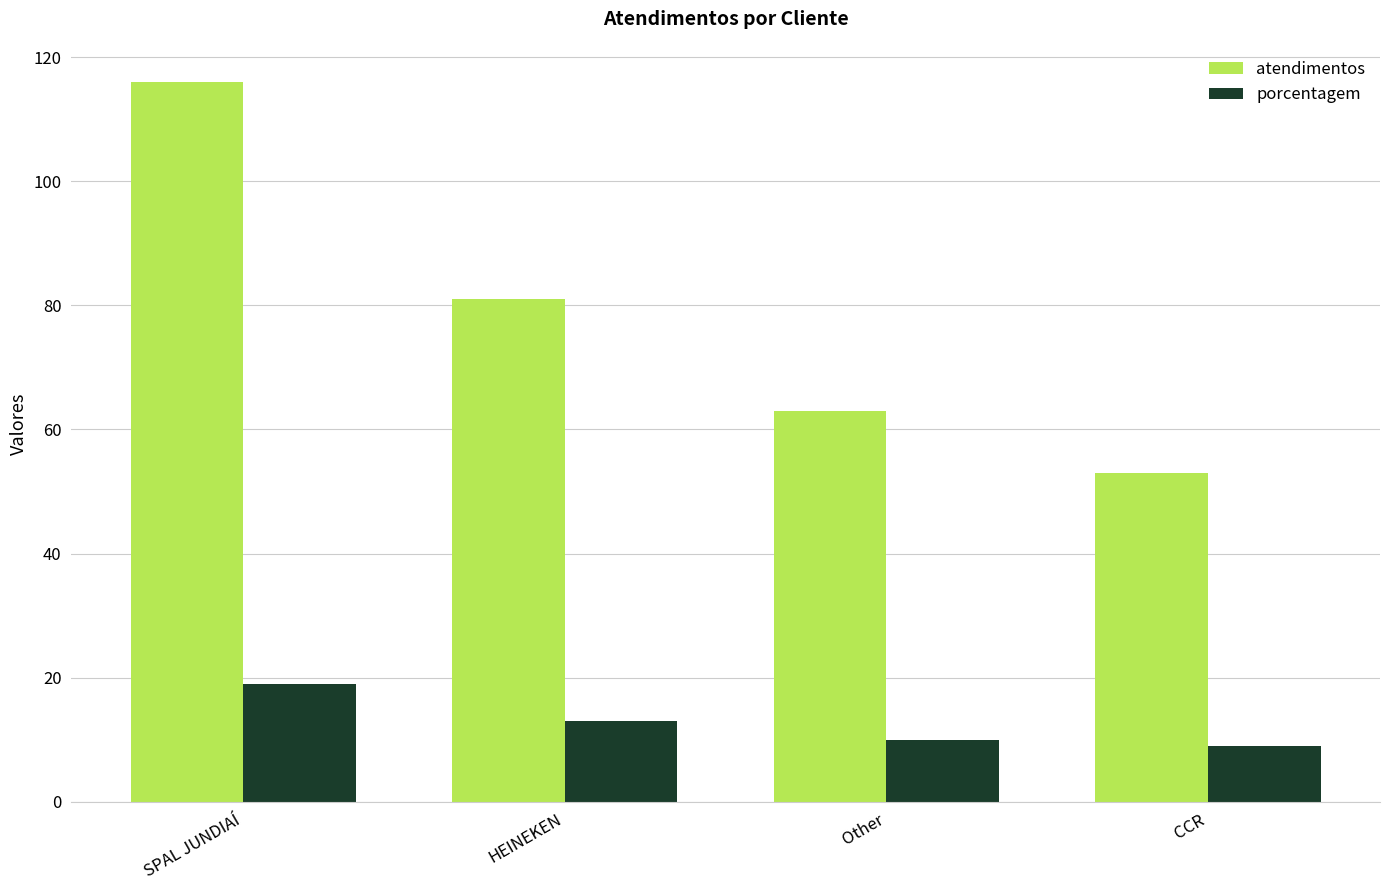

Which series has the widest spread of values?

atendimentos